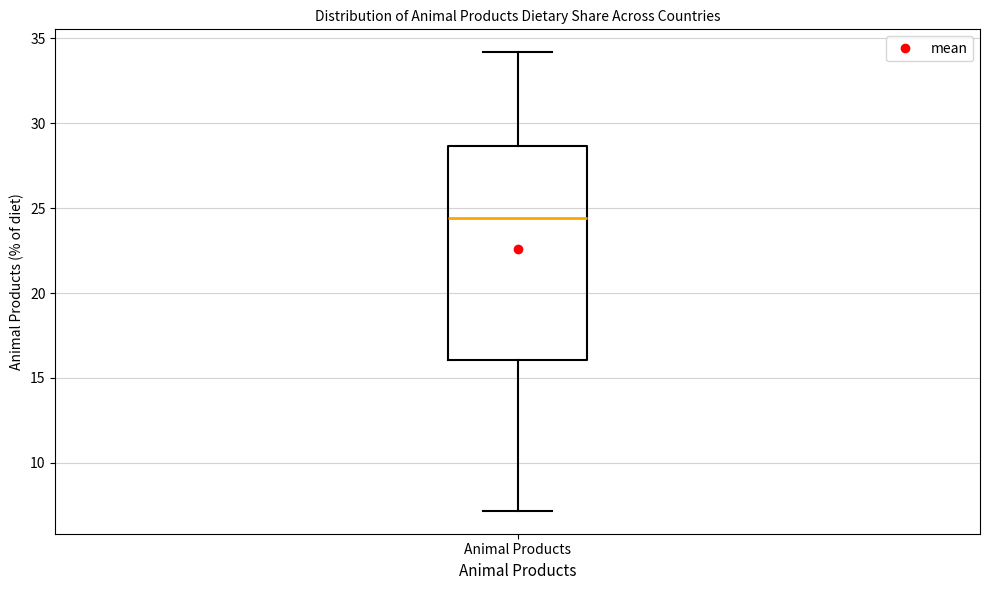

Where does the median line of the box for Animal Products sit on the y-axis? The values are not printed on the chart, so give them approximately, as read against the axis.

24.5